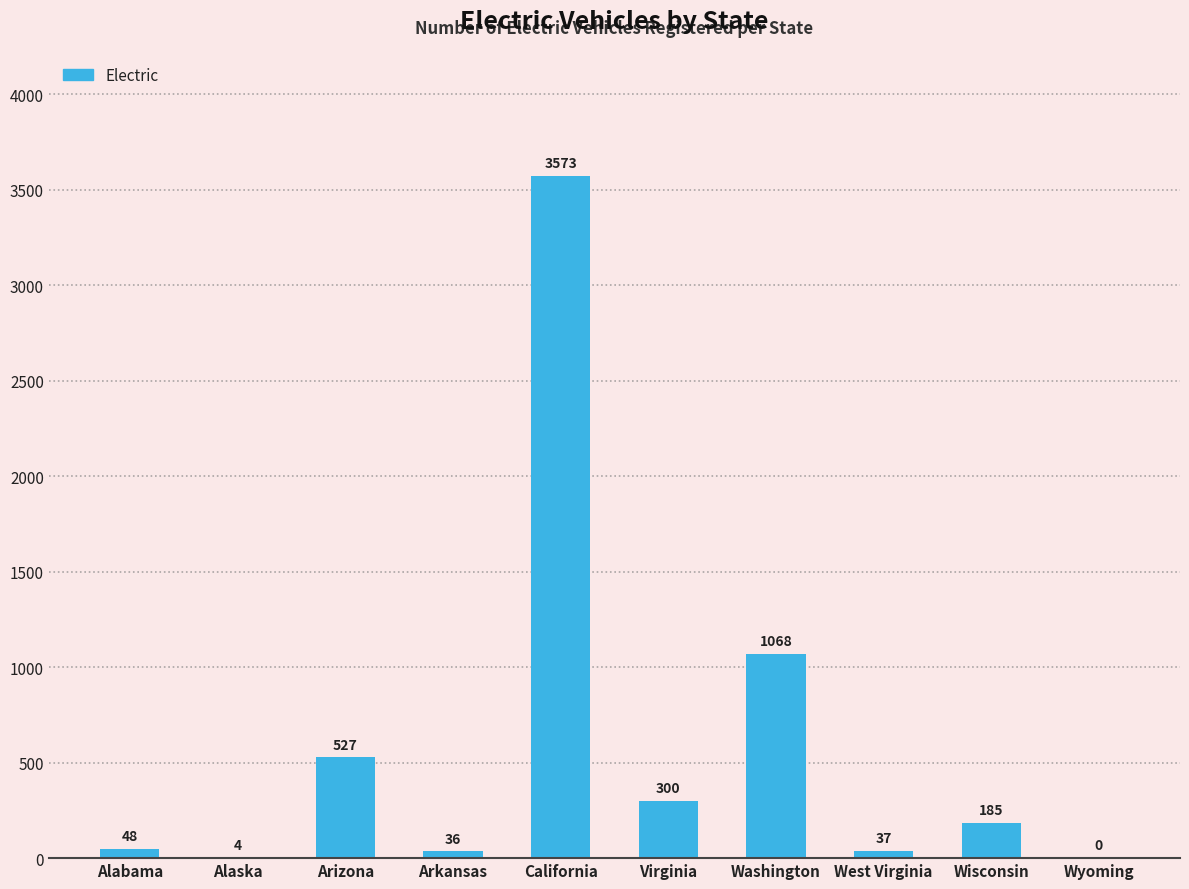

What is the sum of all values?

5778